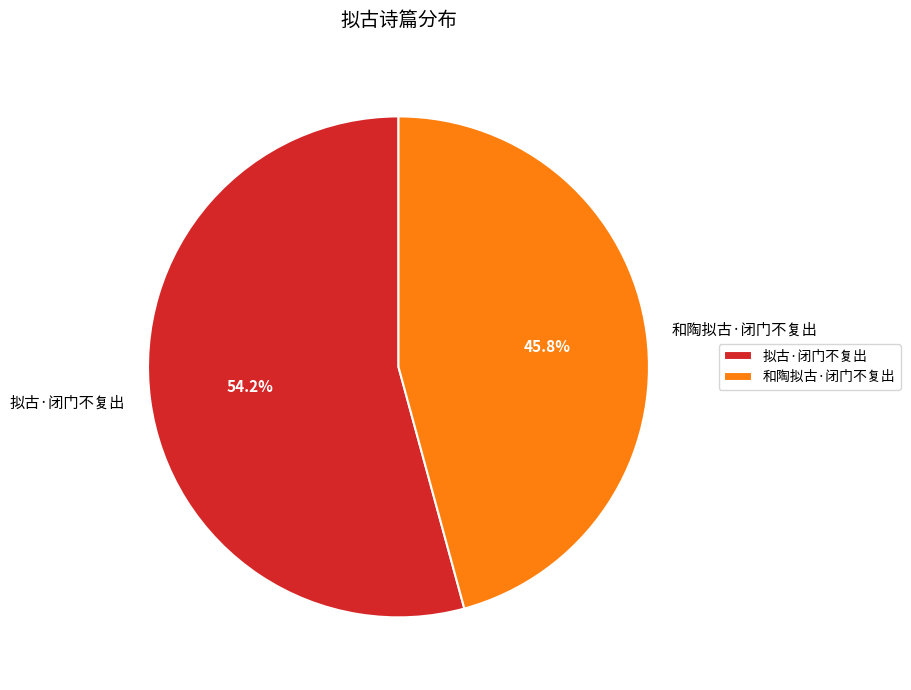

Which category accounts for the majority?

拟古·闭门不复出